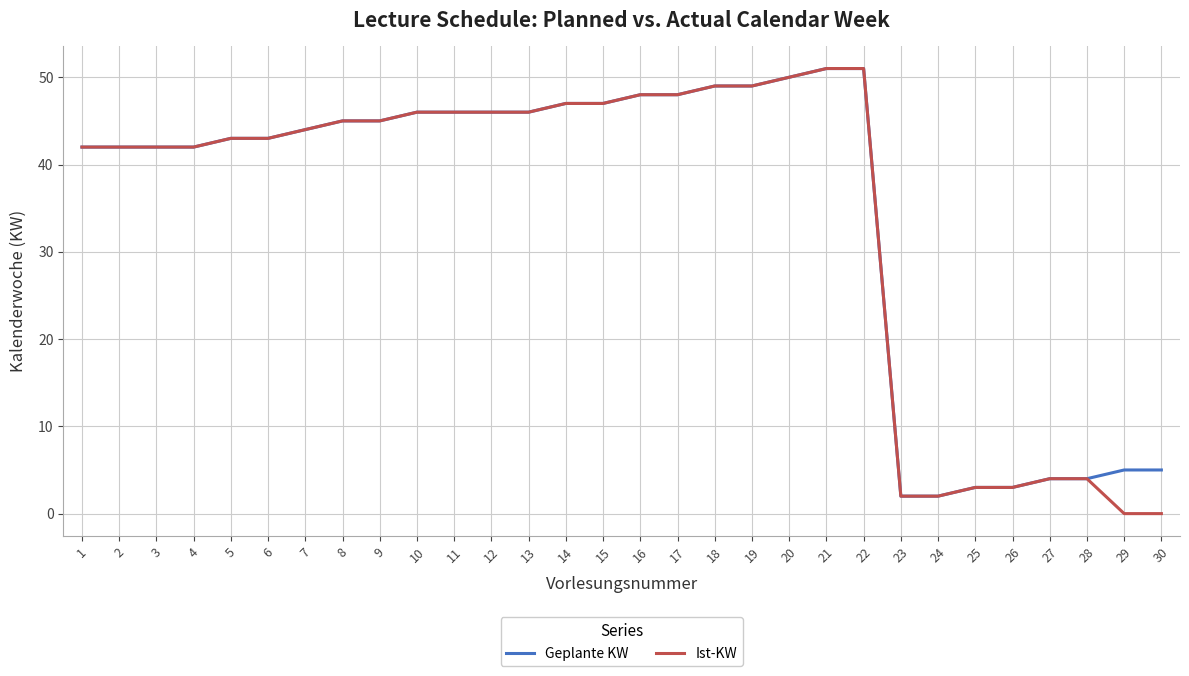

The Geplante KW series shows 62 at 11. True or false?

False